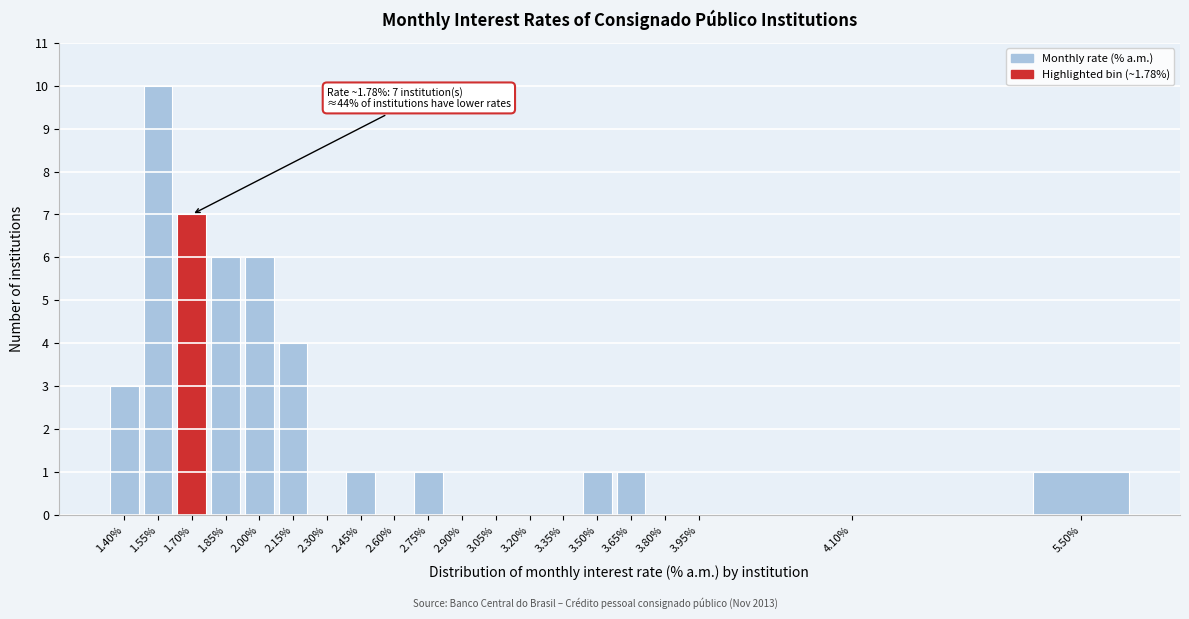

Reading right to left, transcribe all the data shown in this chart.

5.50%=1	4.10%=0	3.95%=0	3.80%=0	3.65%=1	3.50%=1	3.35%=0	3.20%=0	3.05%=0	2.90%=0	2.75%=1	2.60%=0	2.45%=1	2.30%=0	2.15%=4	2.00%=6	1.85%=6	1.70%=7	1.55%=10	1.40%=3